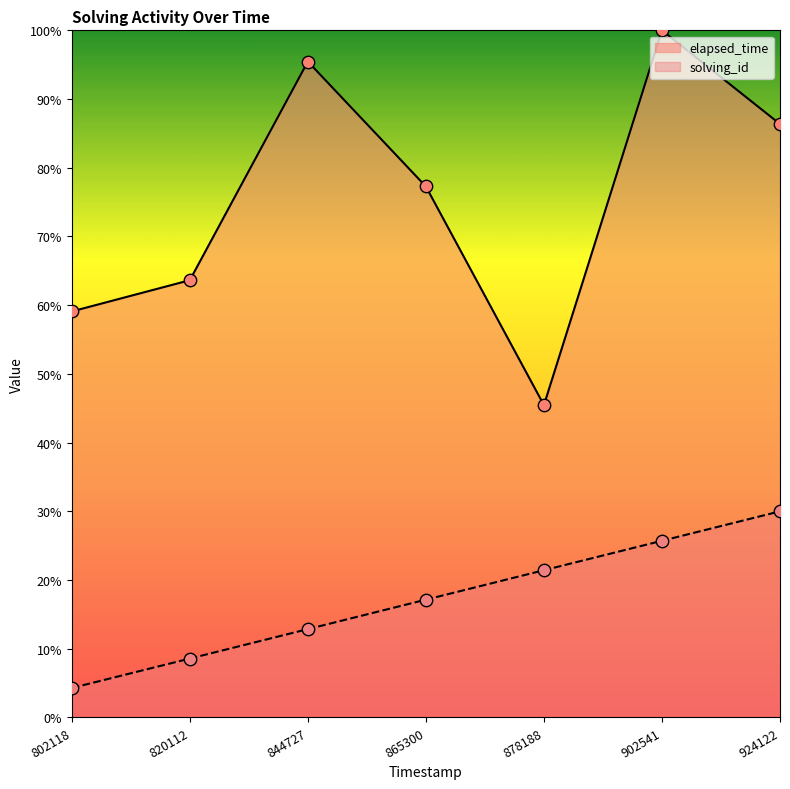

Which series reaches the minimum Y coordinate?

solving_id